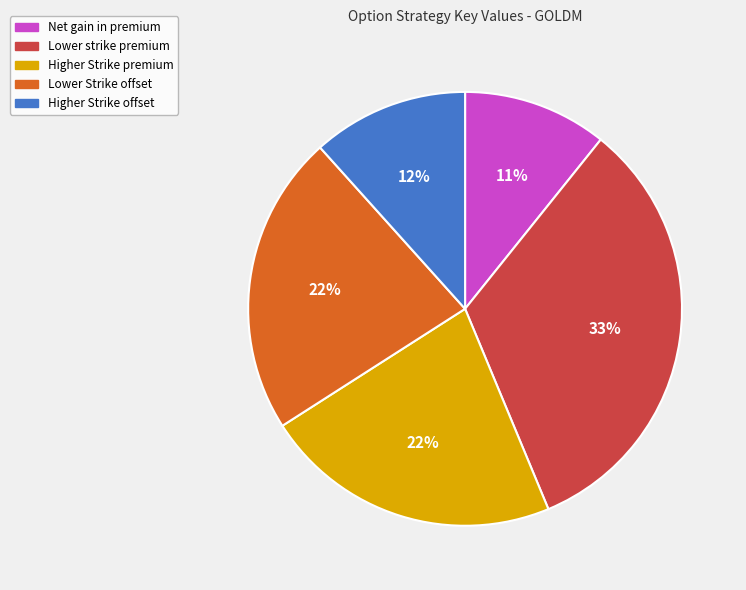

Is there any slice that represents more than half of the pie?

No